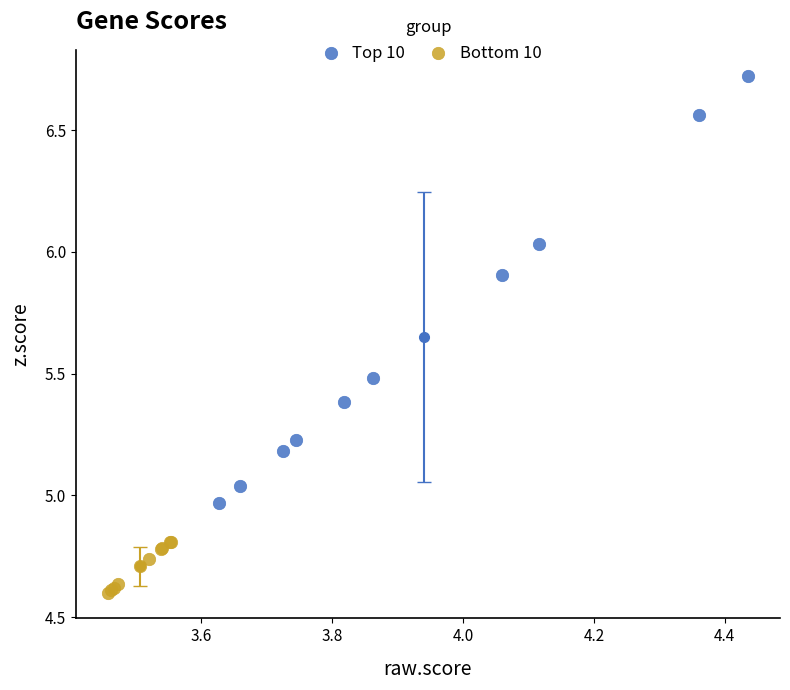

Which series has the largest Y range (max minus min)?

Top 10